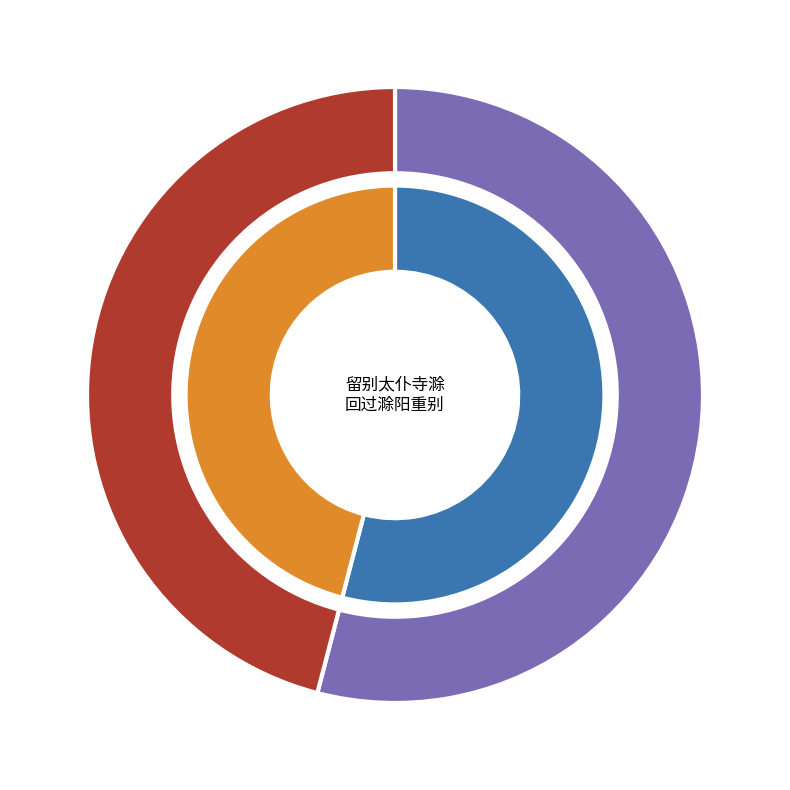

Rank the categories by value from lowest to highest.

回过滁阳重别太仆三省丈, 留别太仆寺滁州卫诸公